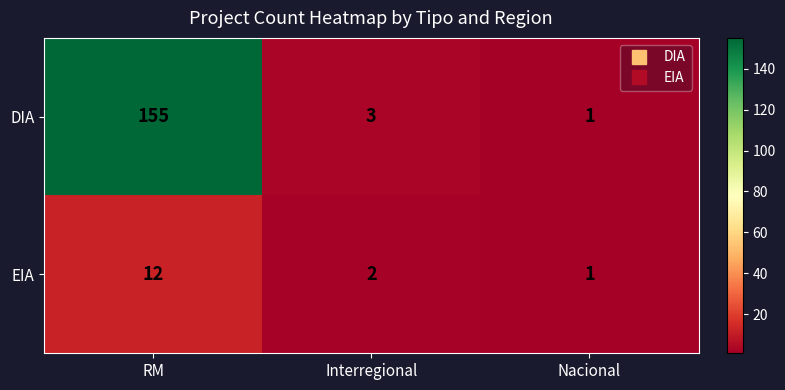

What is the maximum value shown in the chart?

155